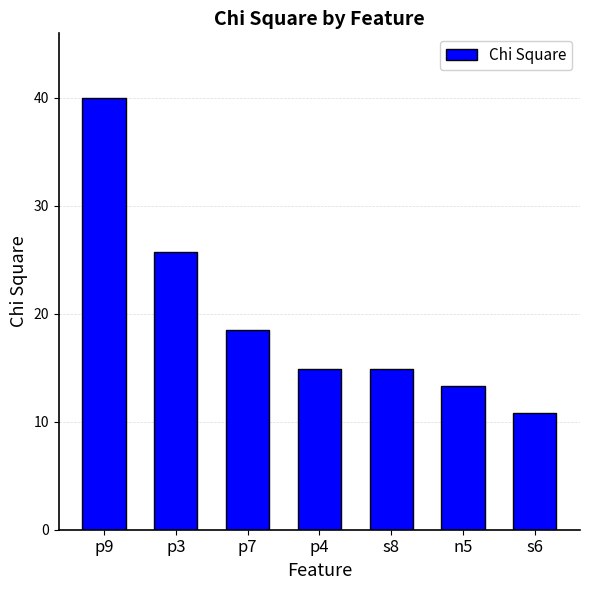

How many values are below 14?

2